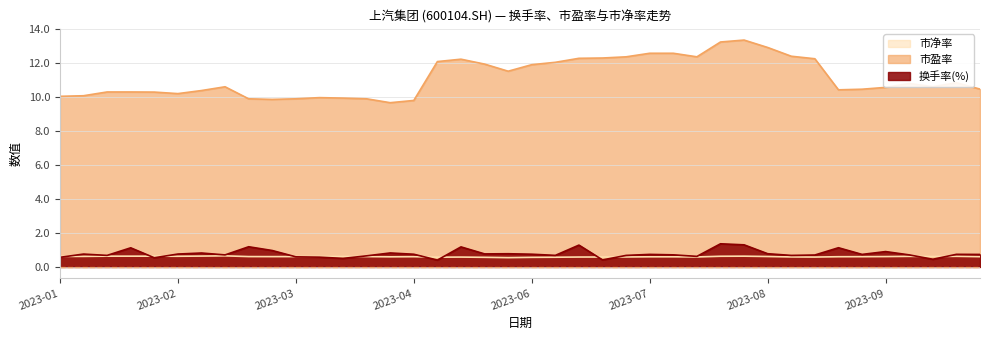

Where is the first local maximum for 市净率?

2023-03-03